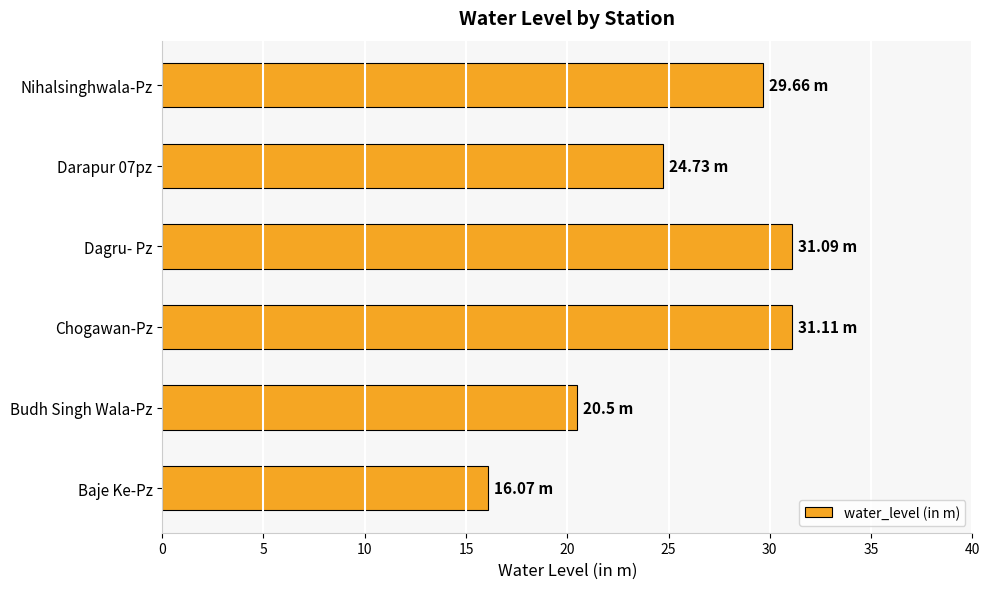

What is the sum of the values at Baje Ke-Pz and Budh Singh Wala-Pz?

36.6